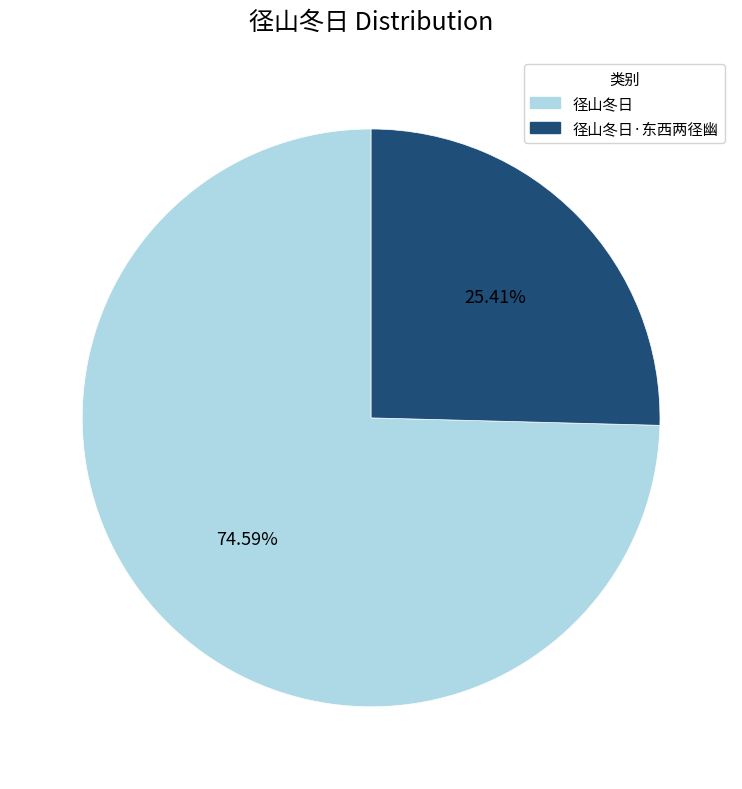

How many segments does this pie chart have?

2